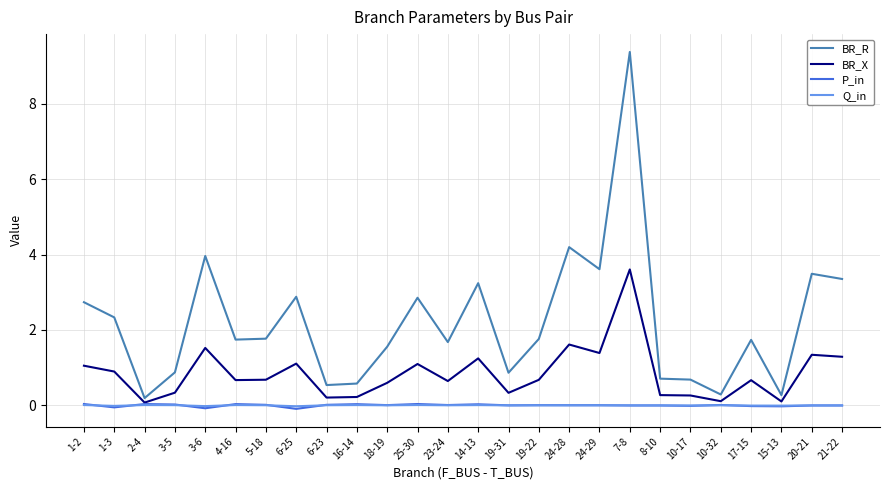

How many lines are shown in the chart?

4